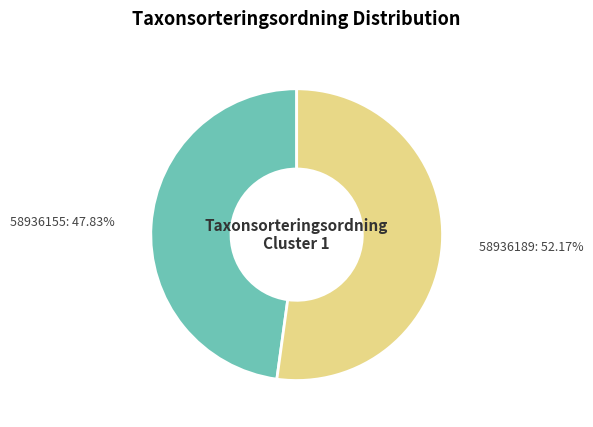

What is the majority slice?

58936189